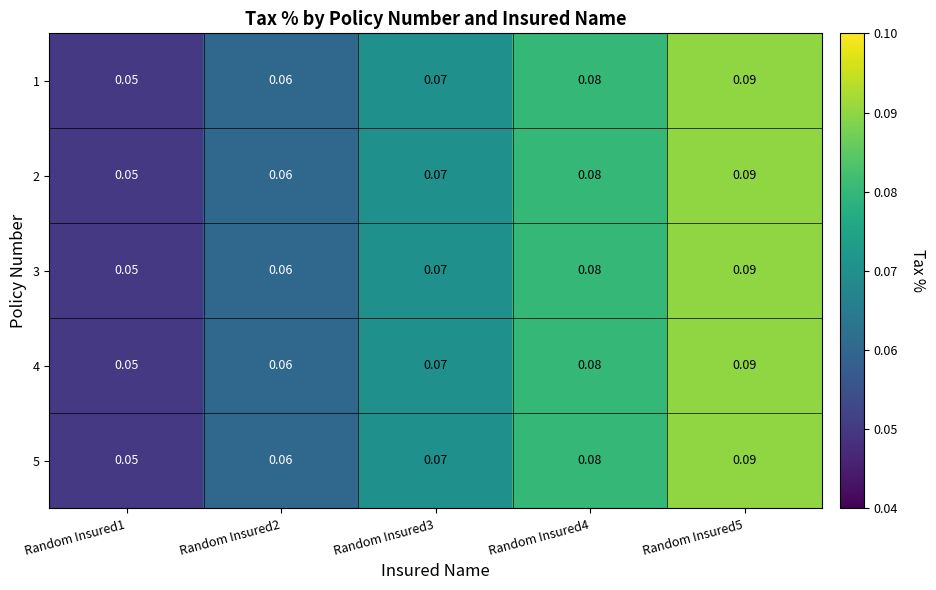

Which series has the largest range (max minus min)?

1